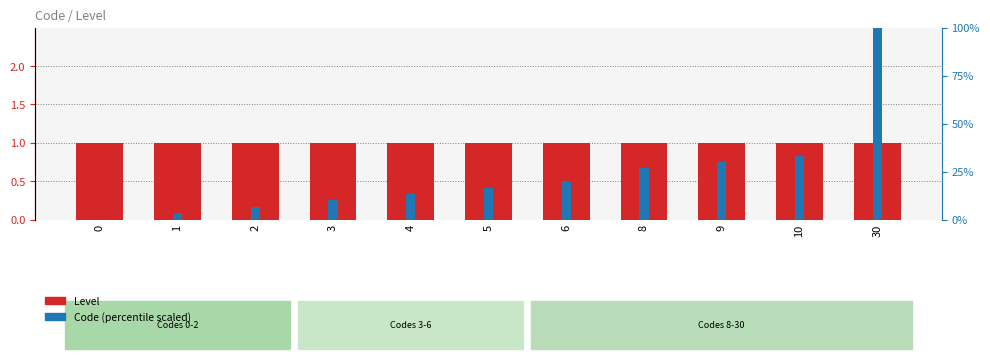

What is the difference between the Code (scaled) values at 9 and 1?

26.7